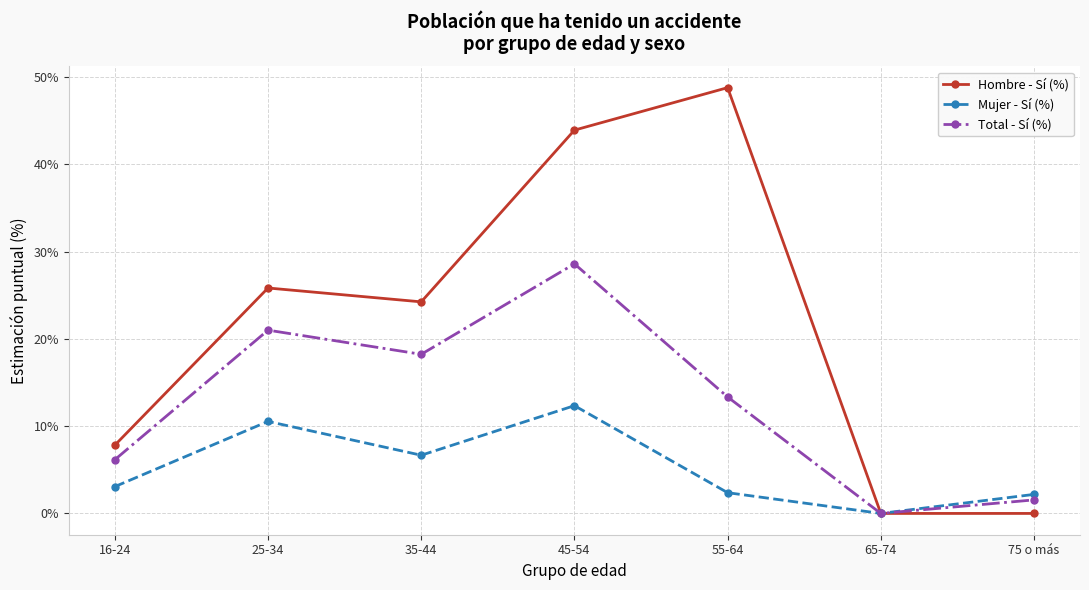

The value of Mujer - Sí (%) at 55-64 is 4.0. True or false?

False